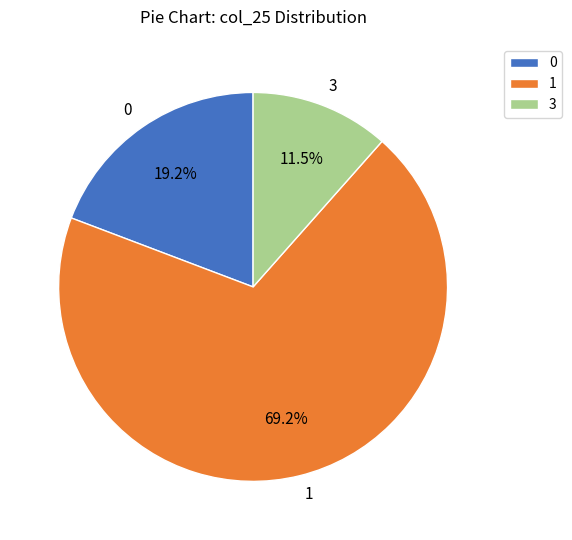

Combined, do 1 and 0 account for over 50%?

Yes